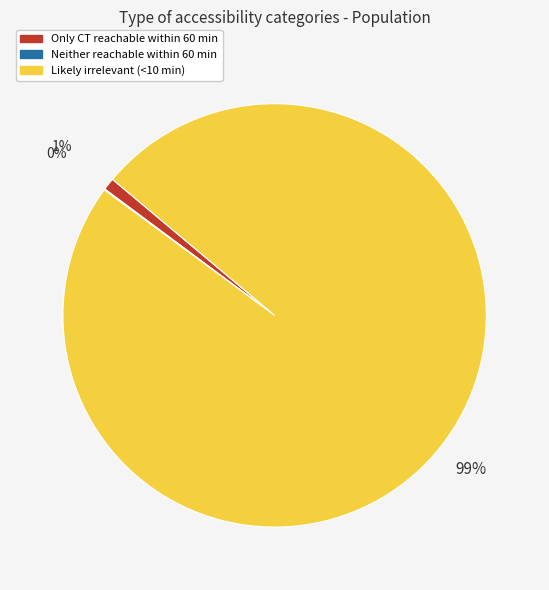

To the nearest percent, what is the average slice percentage?

33%